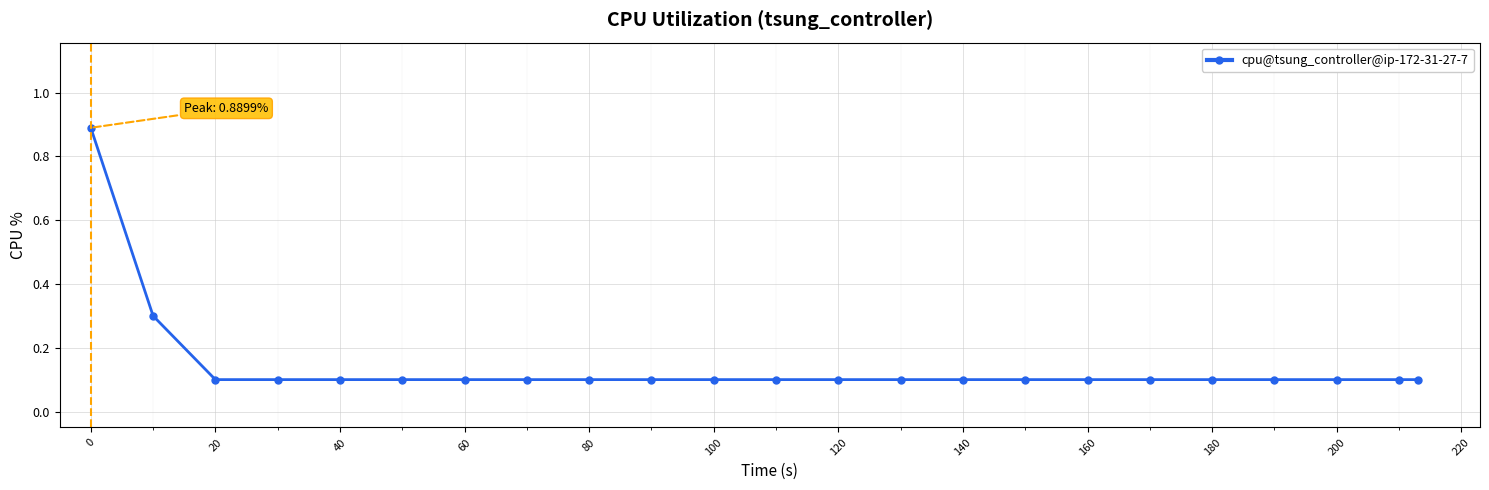

How many values are between 0 and 1?

23